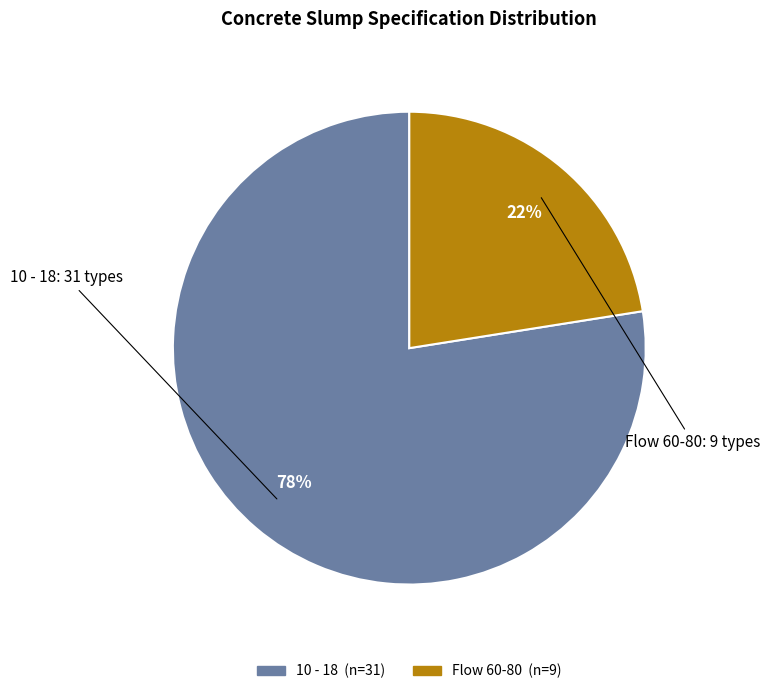

Which has a higher value, Flow 60-80 or 10 - 18?

10 - 18